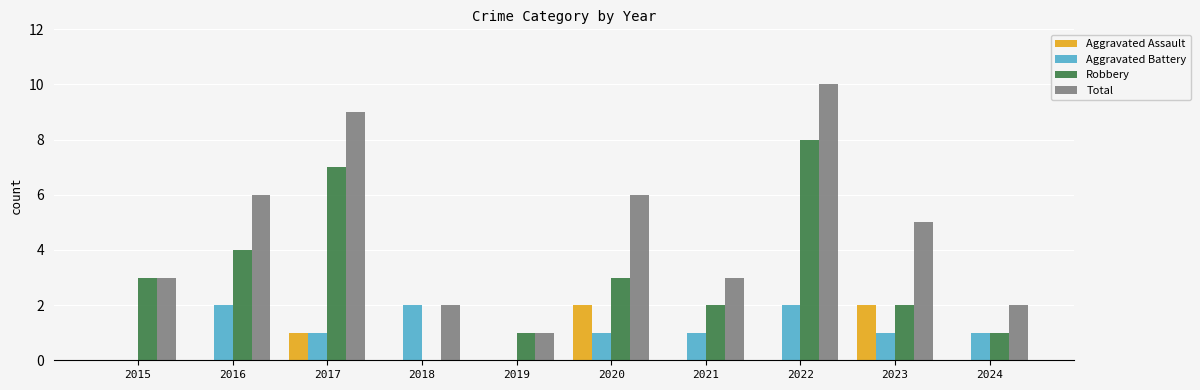

True or false: Robbery has a value of 10 at 2017.

False